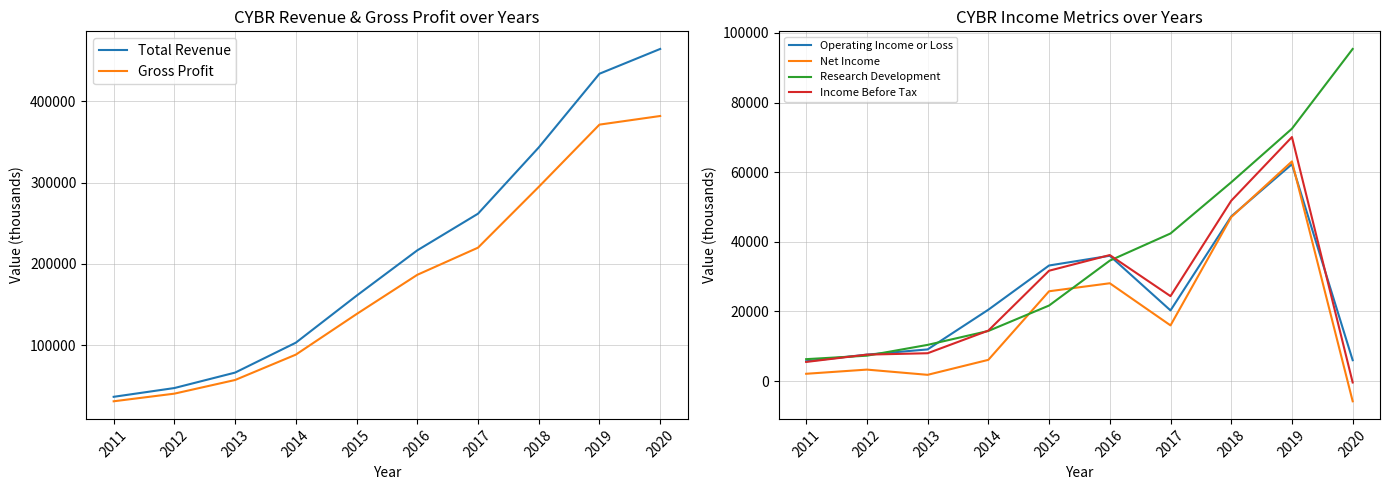

At which category is the sum across all series the highest?

2019